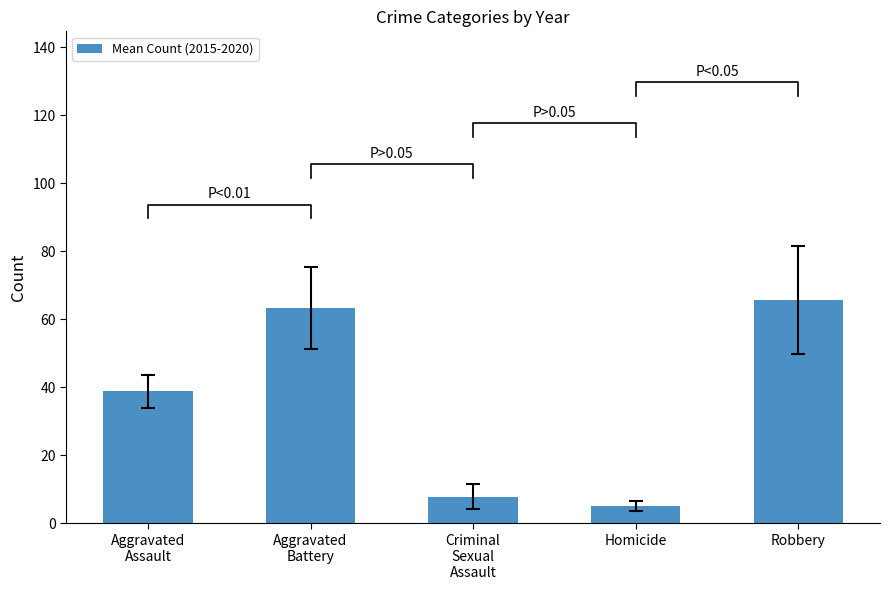

List the labels in order of value, smallest first.

Homicide, Criminal
Sexual
Assault, Aggravated
Assault, Aggravated
Battery, Robbery